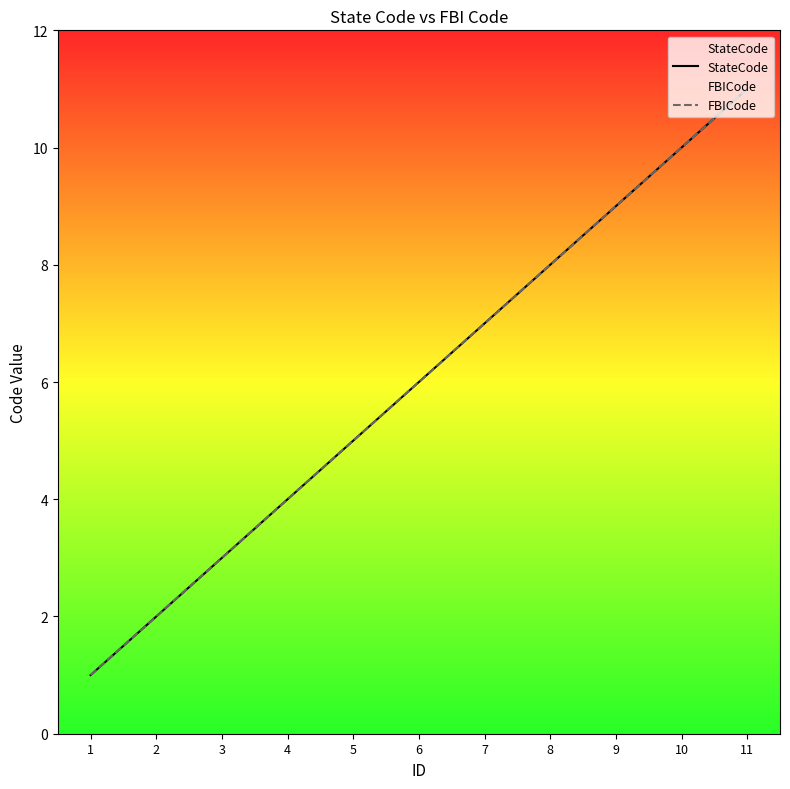

How many series are shown in this chart?

2